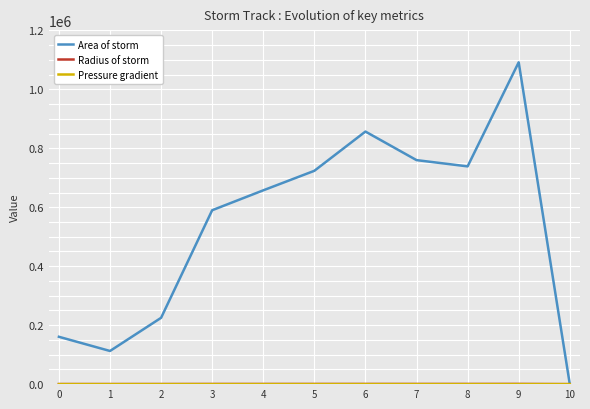

Which series has the largest total across all categories?

Area of storm